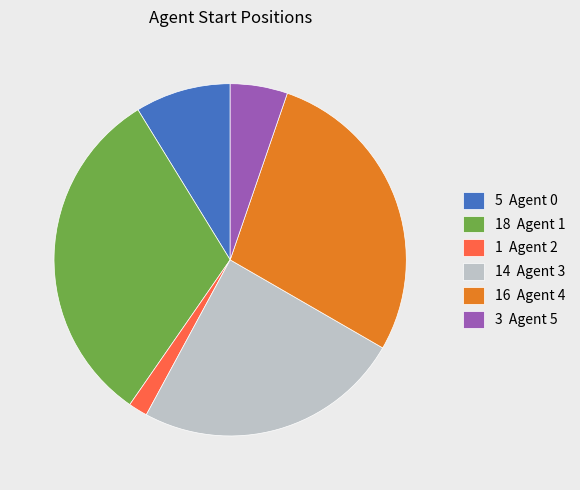

Does any single category account for the majority?

No